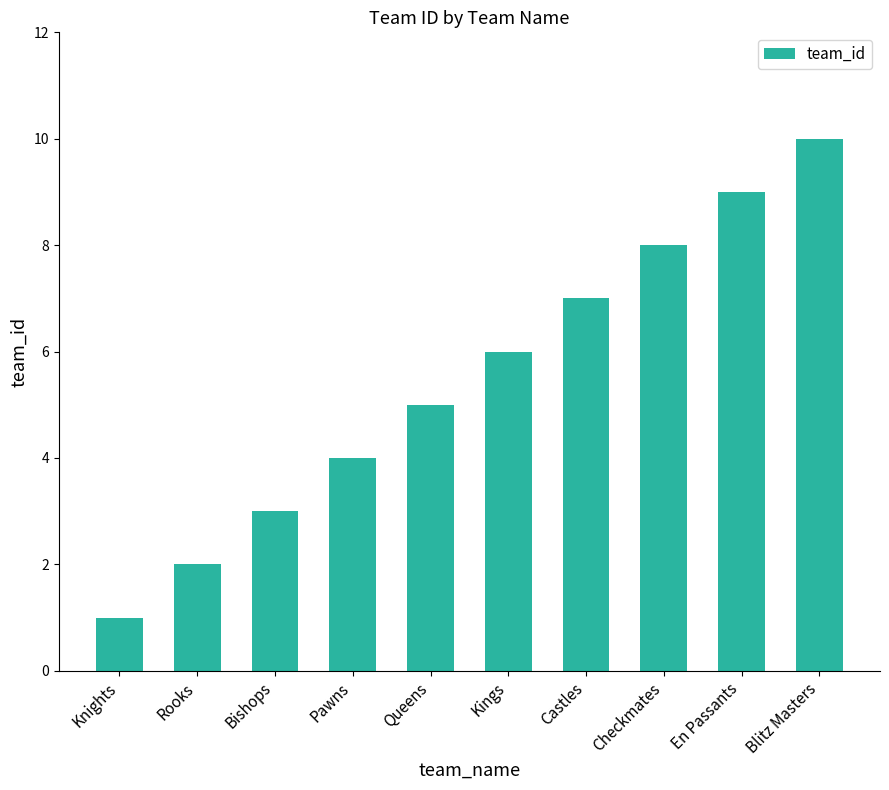

What is the difference between the maximum and minimum values?

9